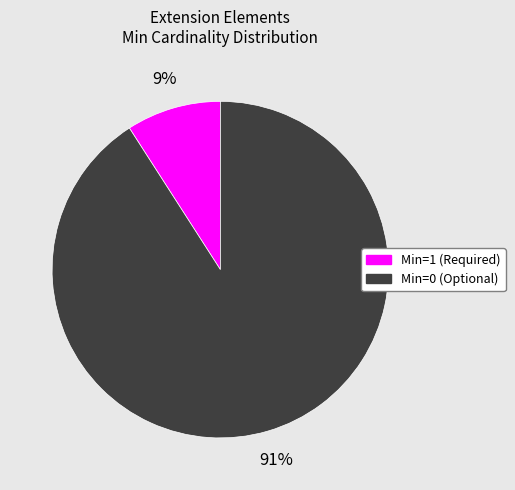

Does any single category account for the majority?

Yes